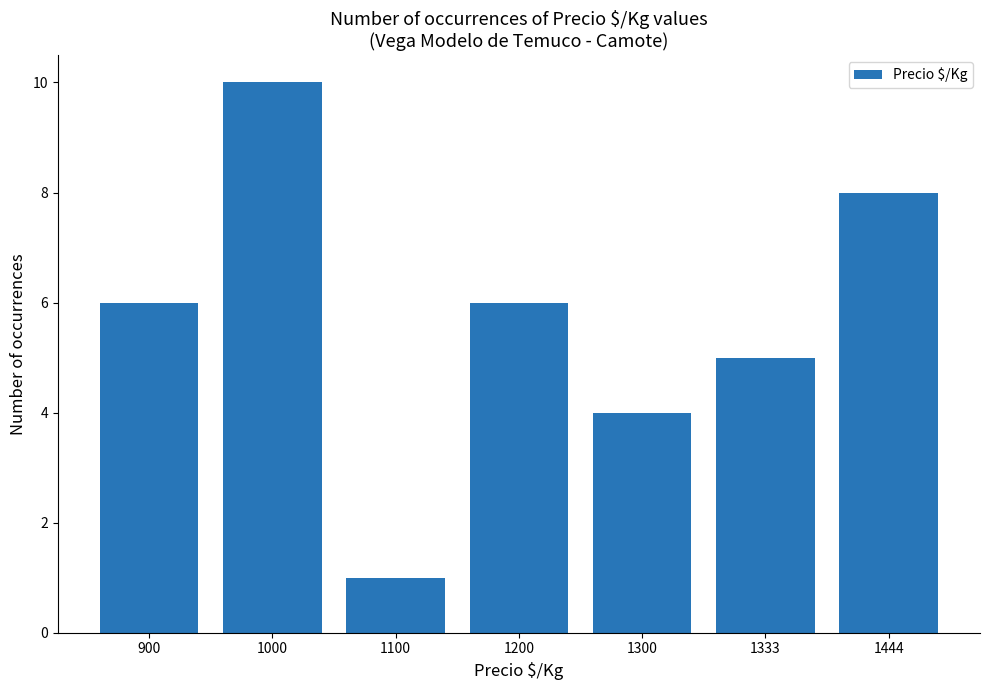

What is the greatest value displayed?

10